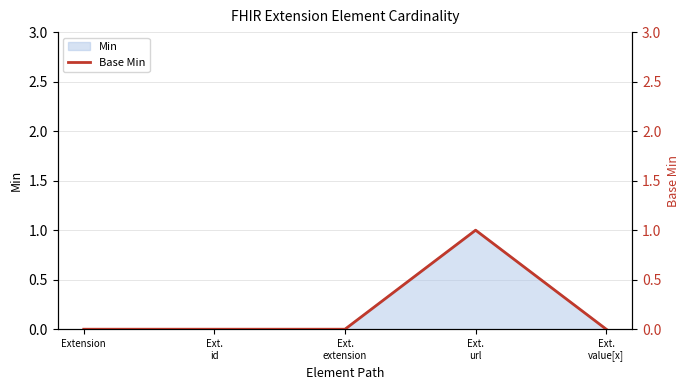

What is the difference between the maximum and minimum values?

1